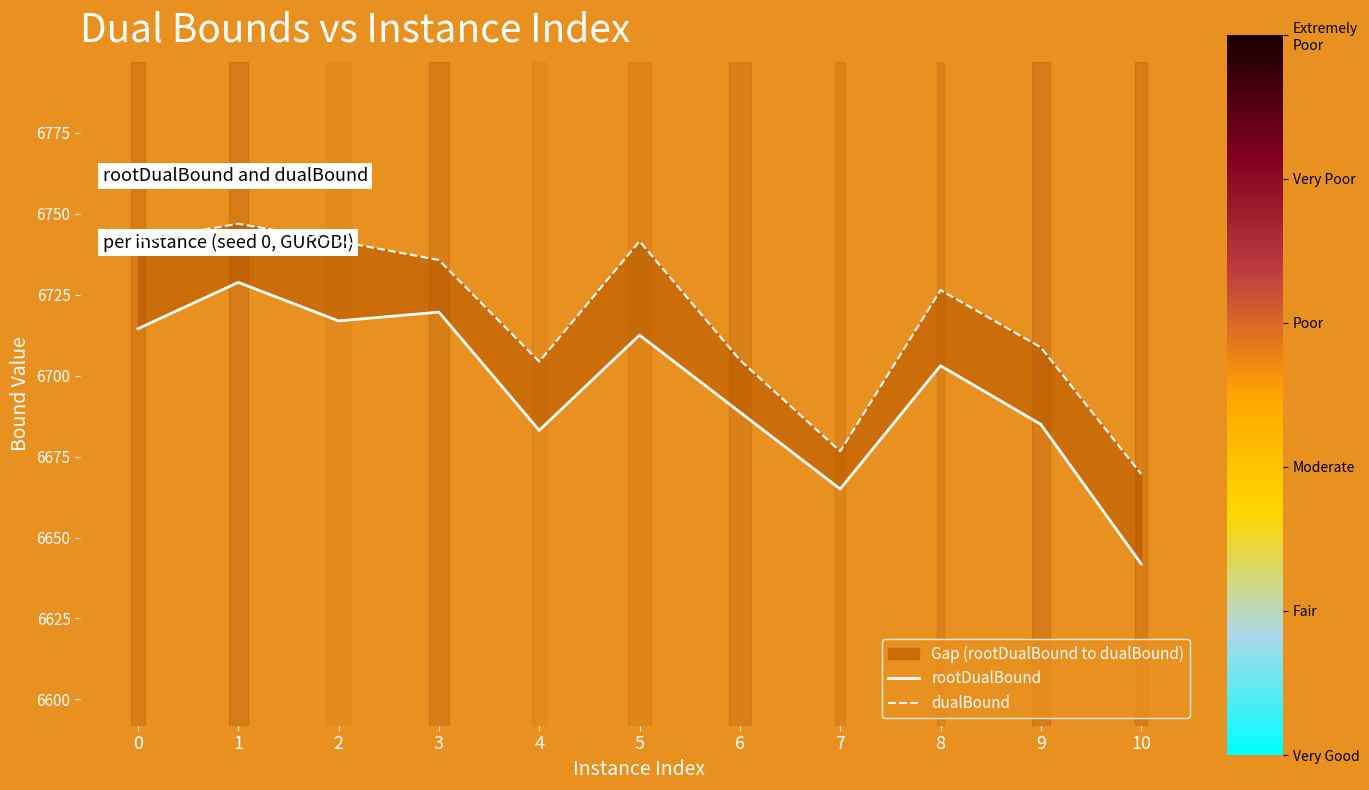

List the labels in order of rootDualBound value, largest first.

1, 3, 2, 0, 5, 8, 6, 9, 4, 7, 10